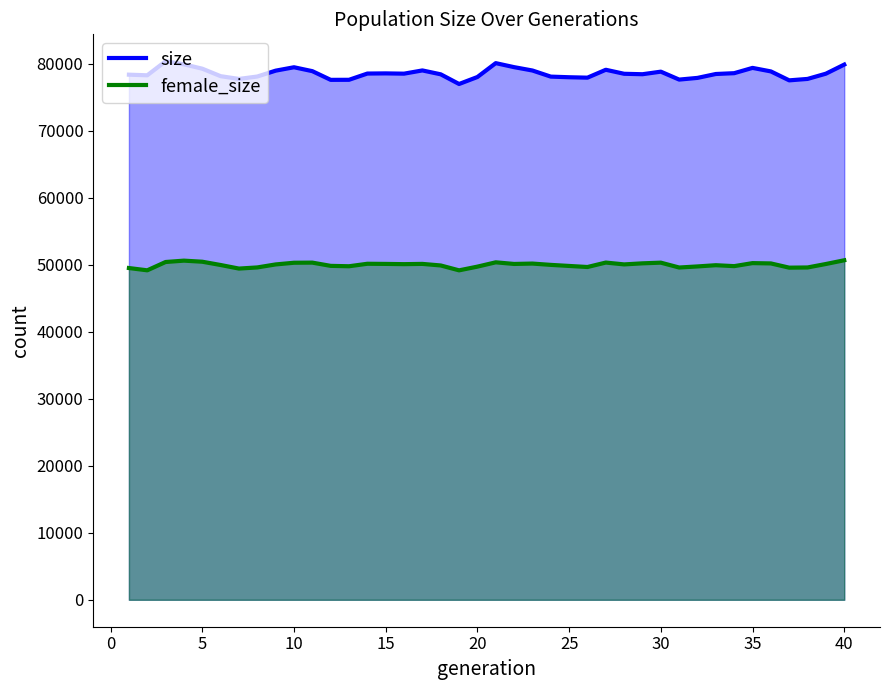

True or false: female_size and size intersect in this chart.

False